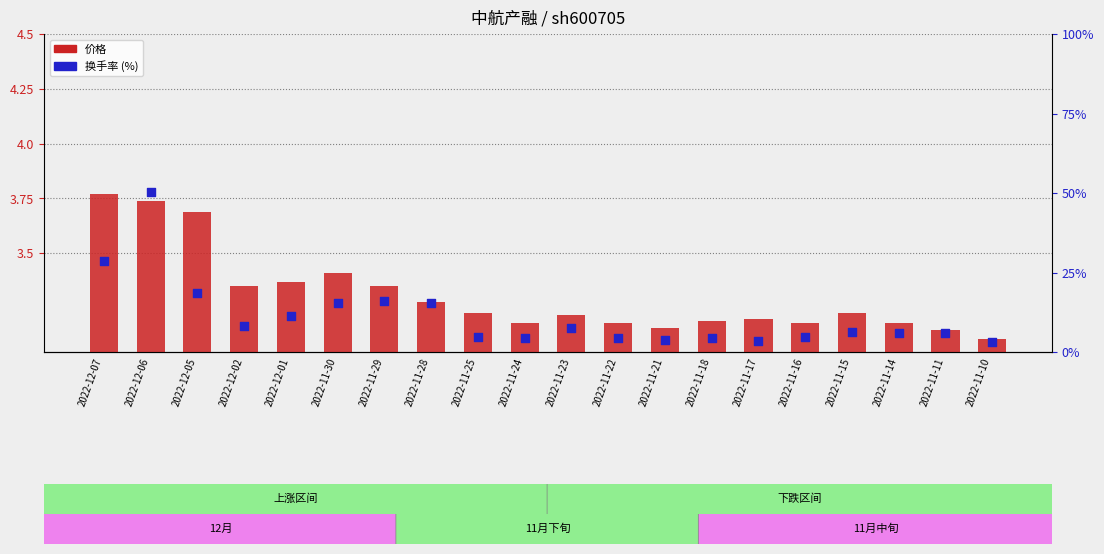

At which category is the sum across all series the highest?

2022-12-06